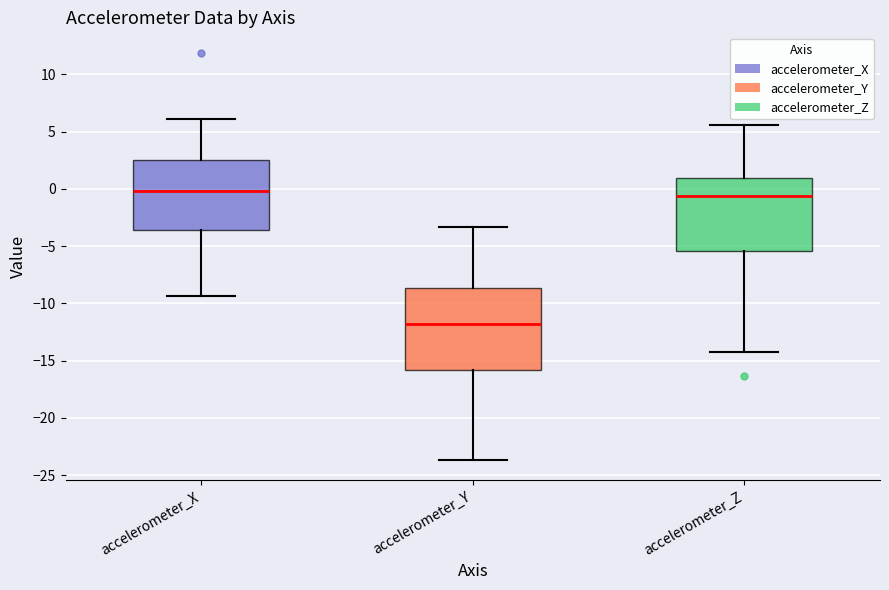

Where is the upper edge of the box for accelerometer_Z on the y-axis? The values are not printed on the chart, so give them approximately, as read against the axis.

1.0